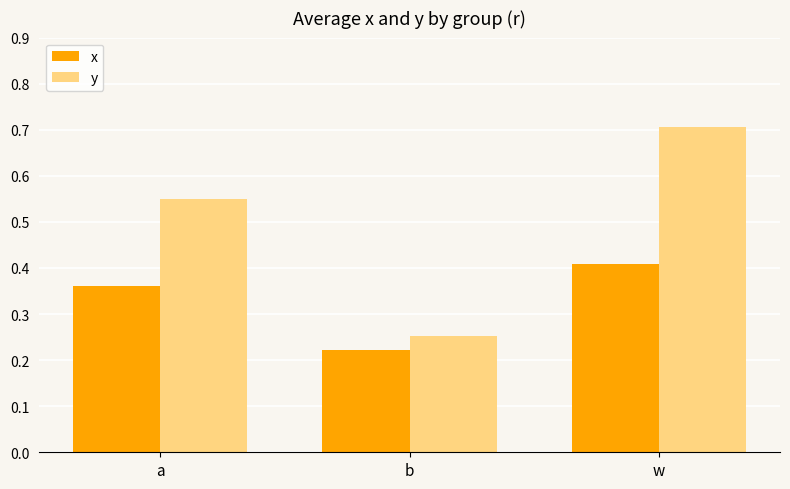

The x series shows 0.7 at w. True or false?

False